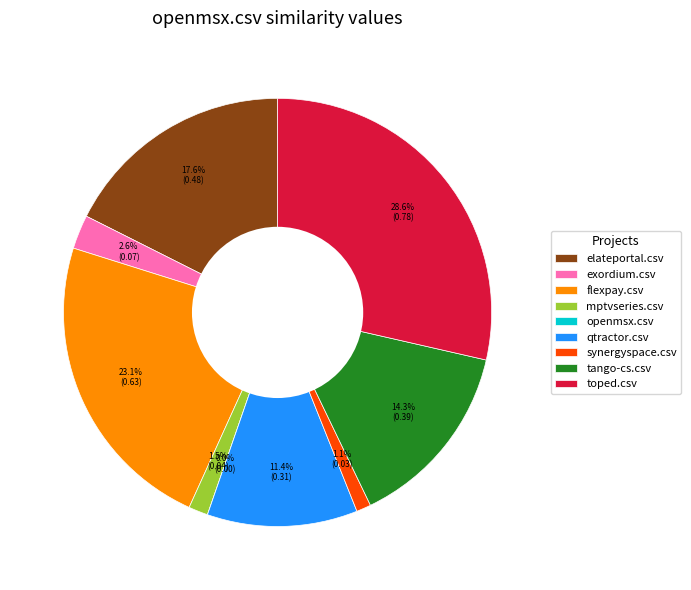

Rank the categories by value from lowest to highest.

openmsx.csv, synergyspace.csv, mptvseries.csv, exordium.csv, qtractor.csv, tango-cs.csv, elateportal.csv, flexpay.csv, toped.csv